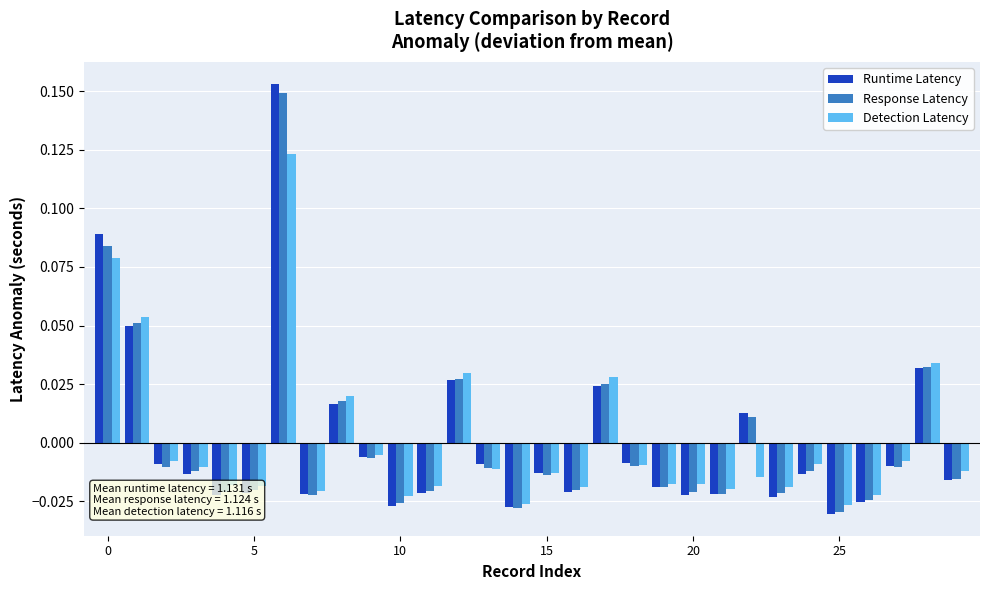

Which series has the widest spread of values?

Runtime Latency